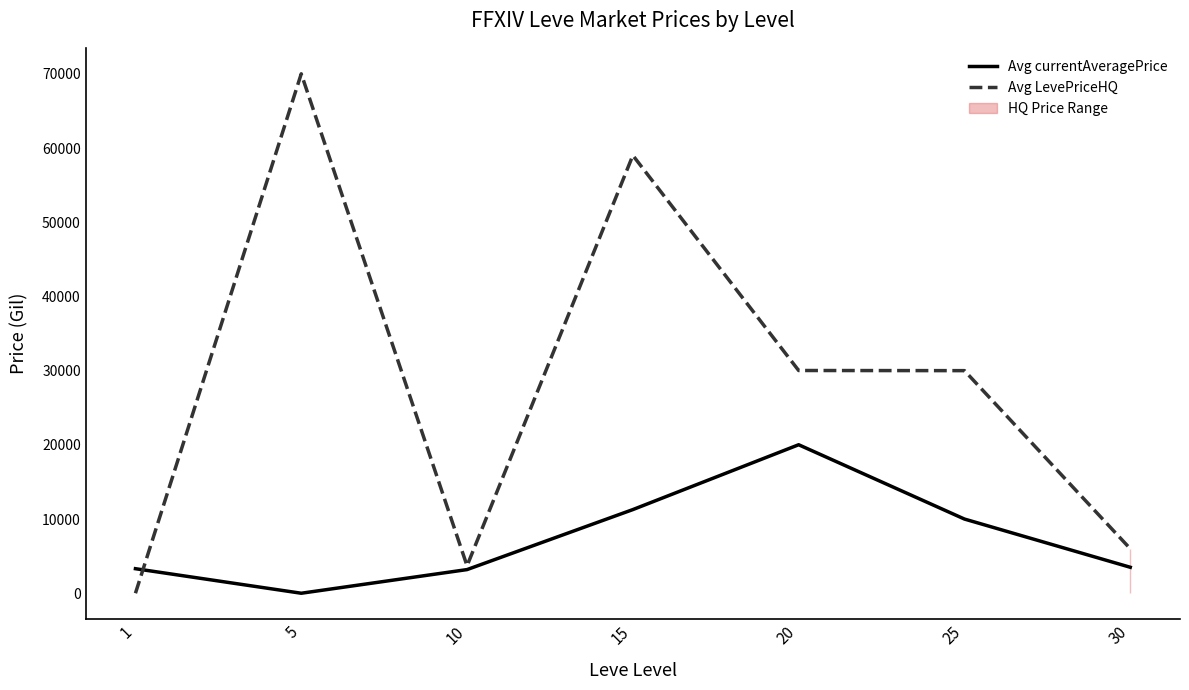

True or false: Avg LevePriceHQ has more than 2 interior local peaks.

False